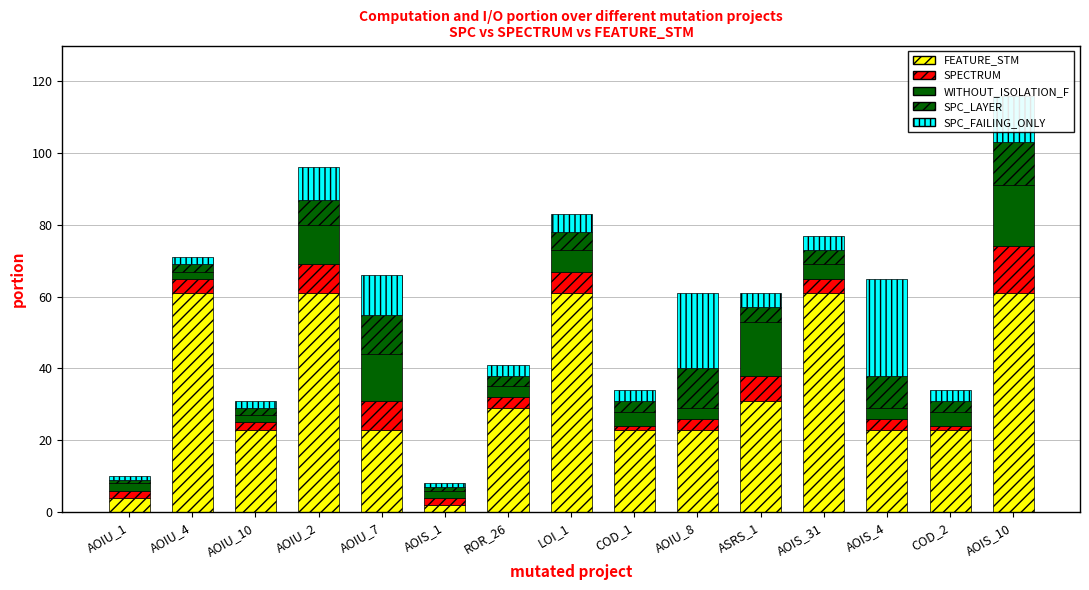

What is the average value of the SPECTRUM series?

4